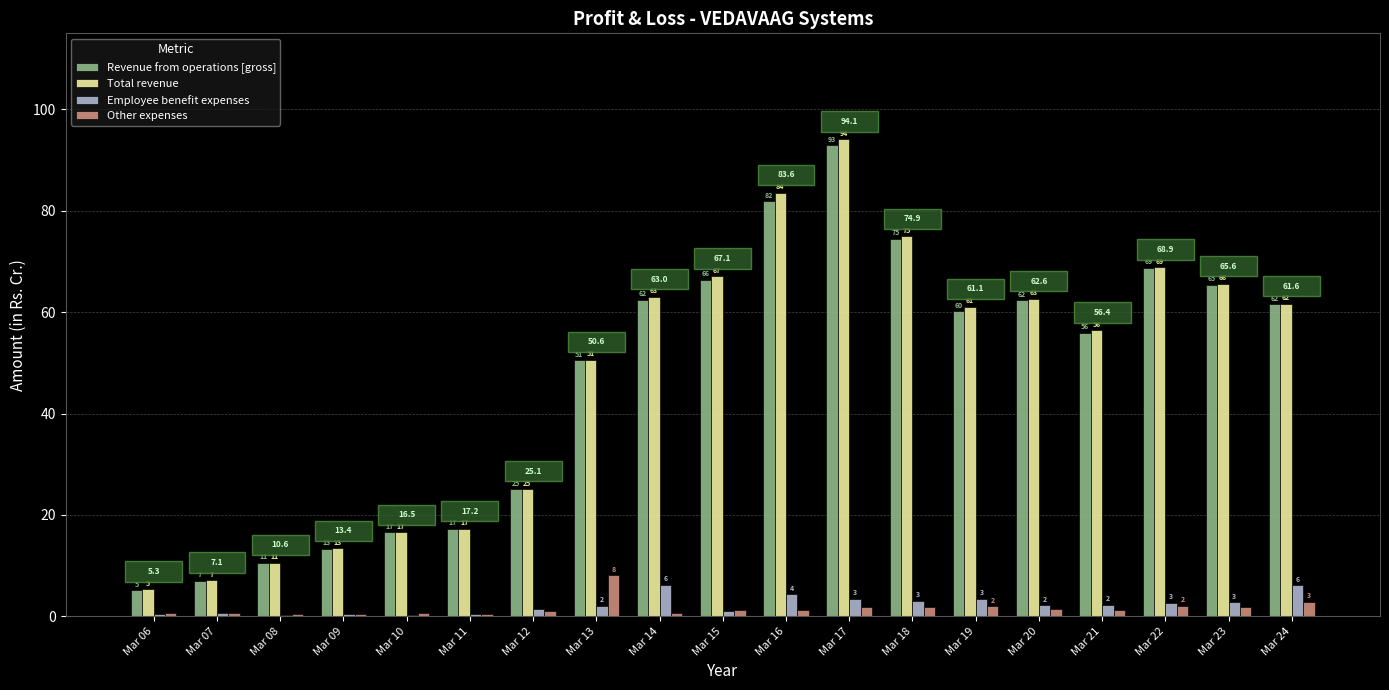

What is the highest value of the Total revenue series?

94.1